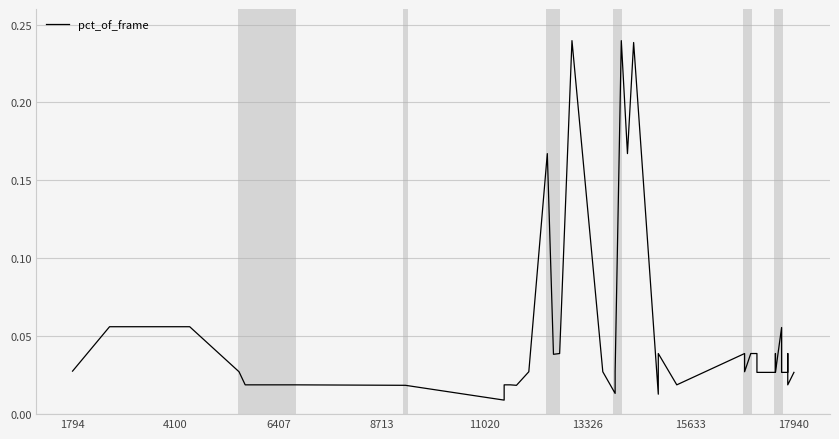

Does the chart display data point markers on the line(s)?

No